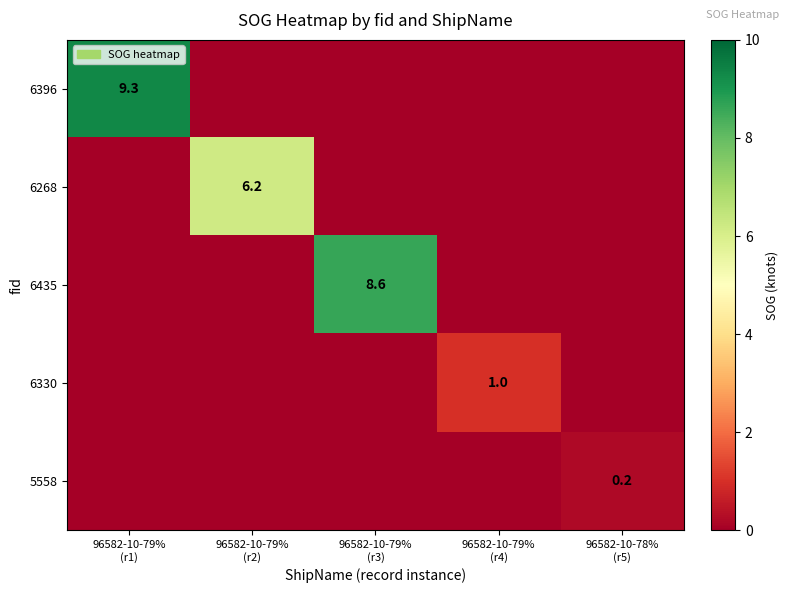

Rank the series by their maximum value, from lowest to highest.

5558, 6330, 6268, 6435, 6396